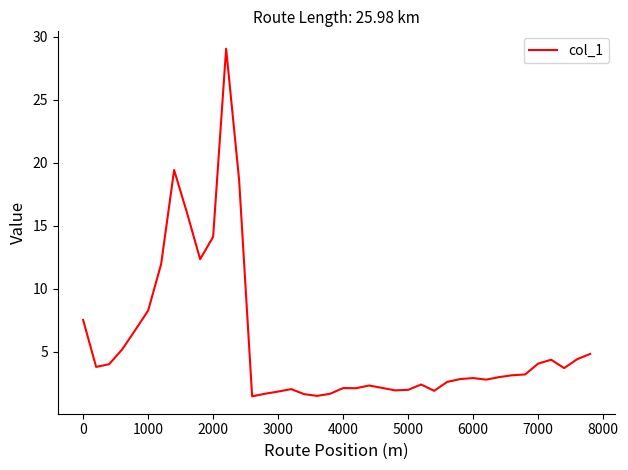

What is the minimum value shown in the chart?

1.5